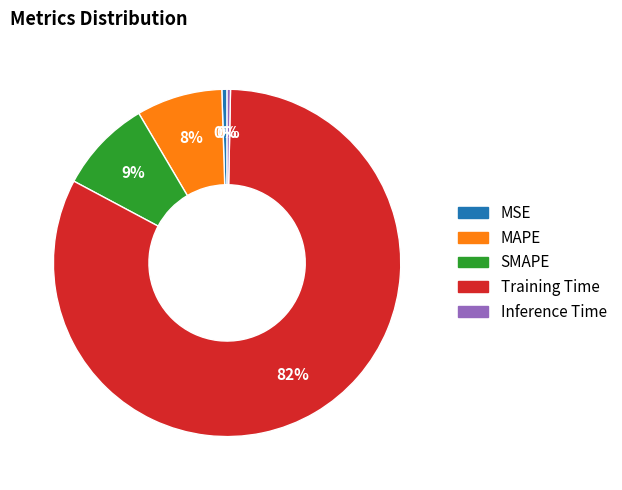

To the nearest percent, what is the average slice percentage?

20%